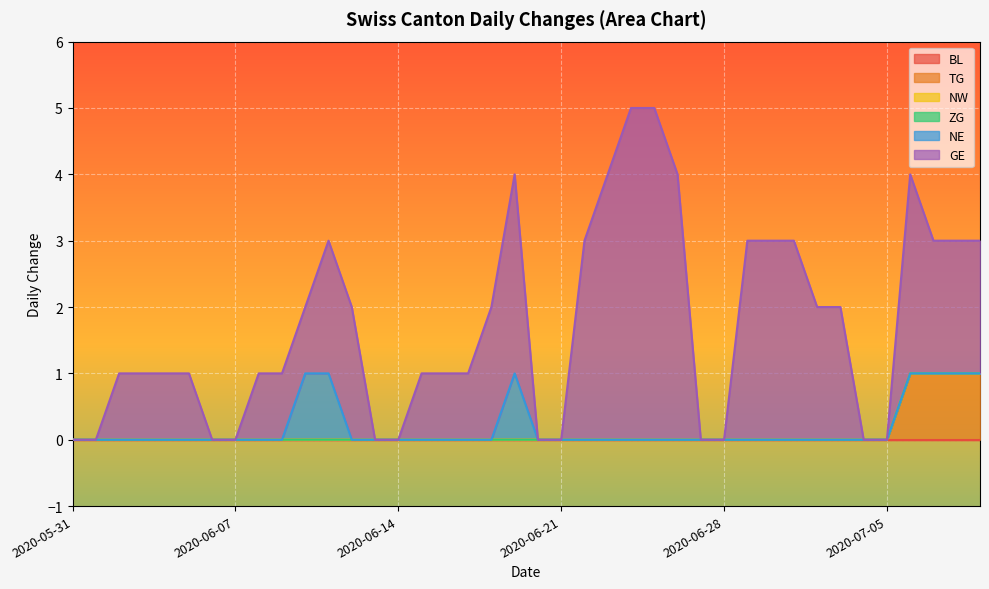

What is the difference between the highest and lowest values at 2020-06-12?

2